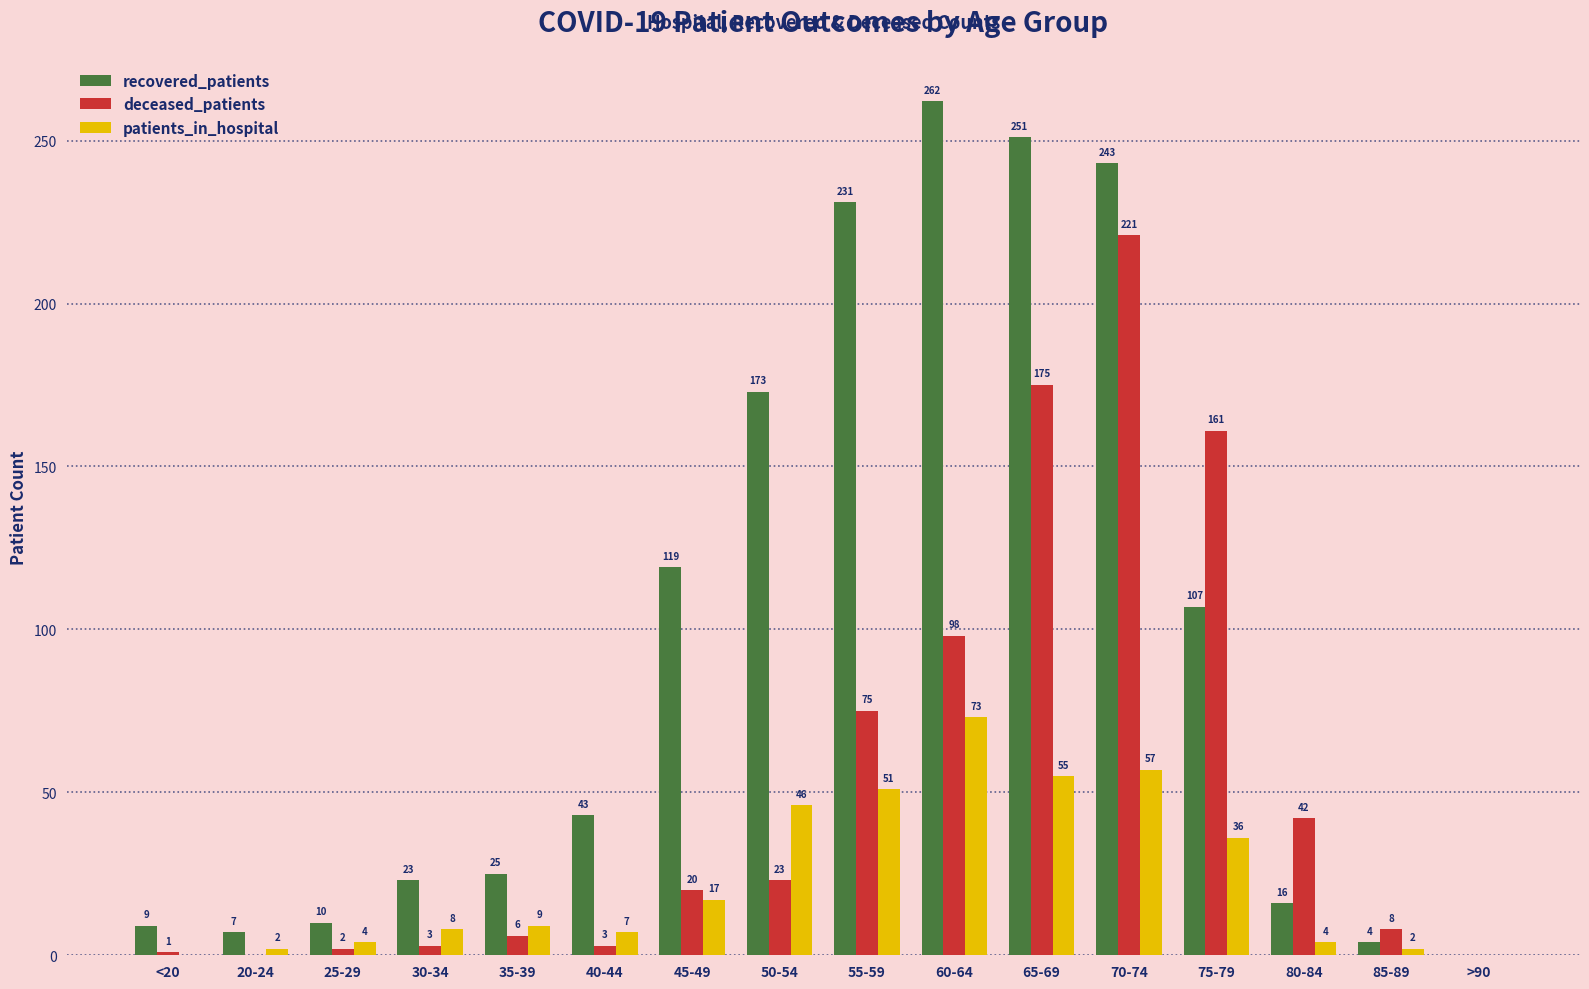

What is the sum of all patients_in_hospital values?

371